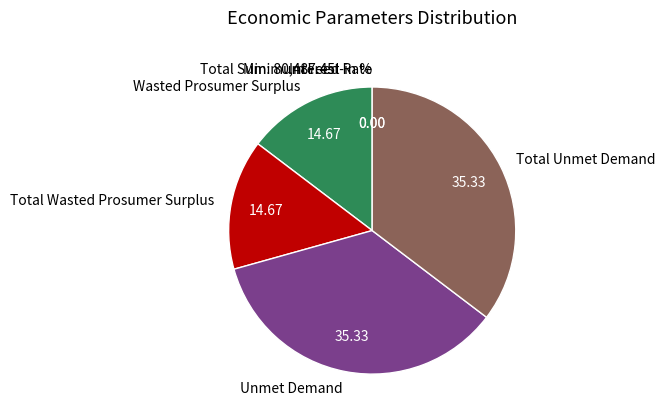

Approximately how many times larger is the value at Wasted Prosumer Surplus compared to Total Unmet Demand?

0.4